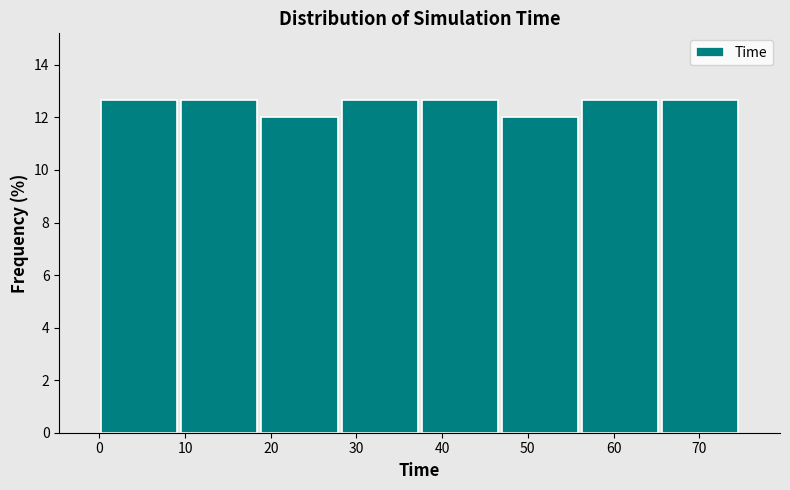

How tall is the bar that spans 56 to 65 on the x-axis? Neither the bar edges nor the heights are printed on the chart, so give them approximately, as read against the axes.

12.6